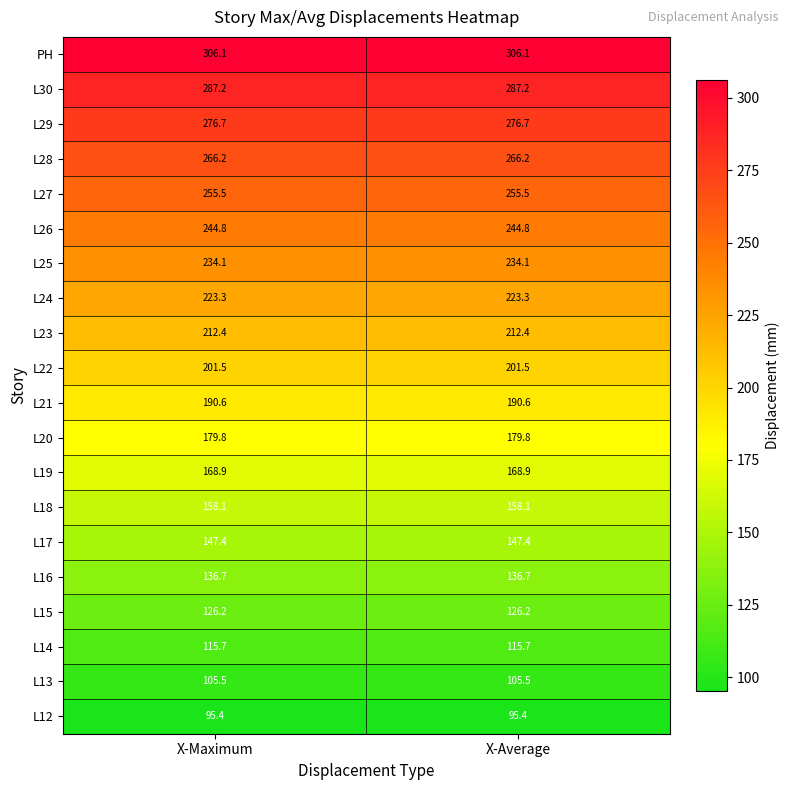

The value of L18 at X-Maximum is 76.2. True or false?

False